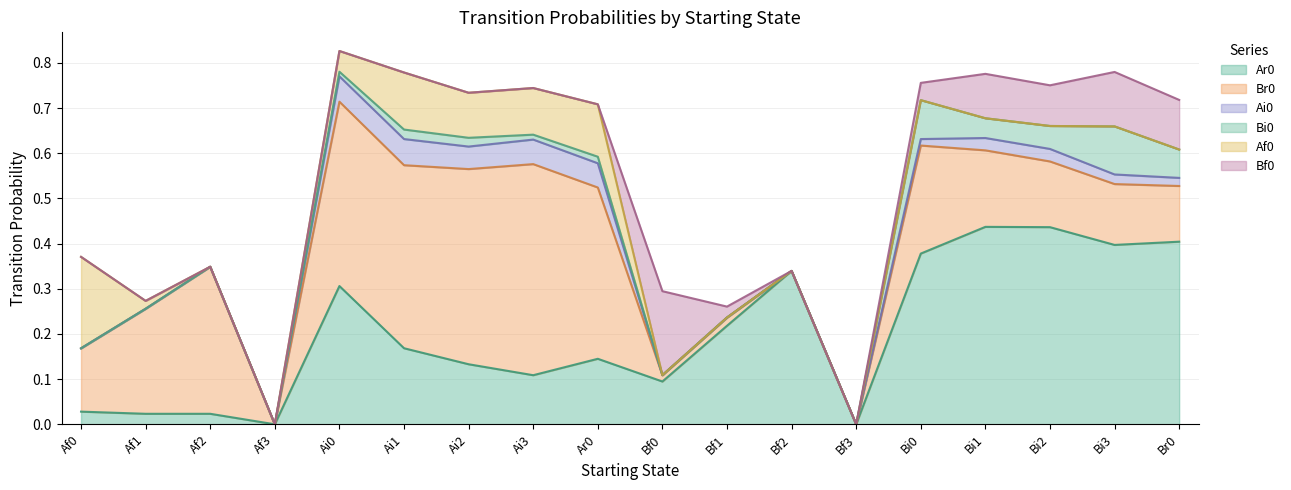

Rank the categories by Bi0 value from highest to lowest.

Bi3, Bi0, Br0, Bi2, Bi1, Ai1, Ai2, Ar0, Ai3, Ai0, Af0, Af1, Af2, Af3, Bf0, Bf1, Bf2, Bf3